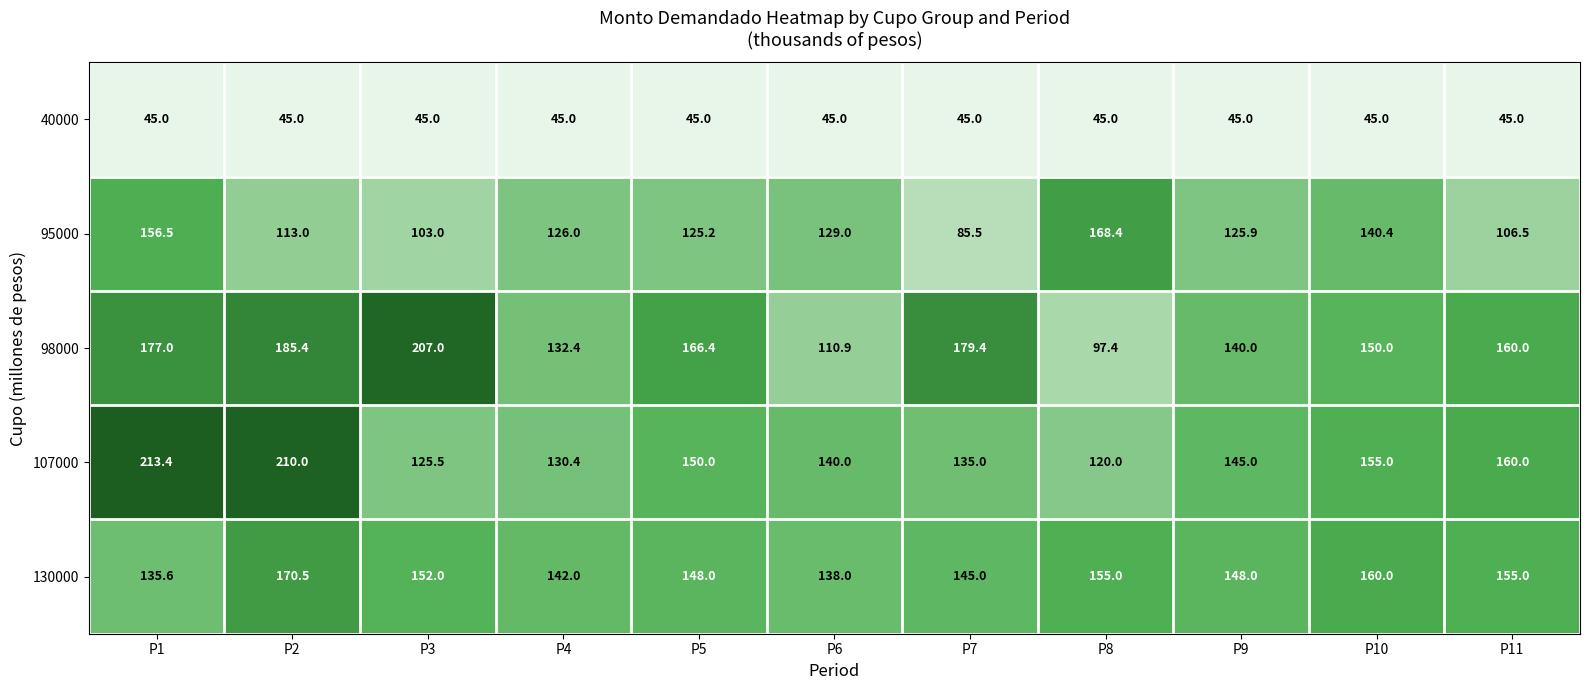

Is it true that 130000 equals 155.0 at P8?

True